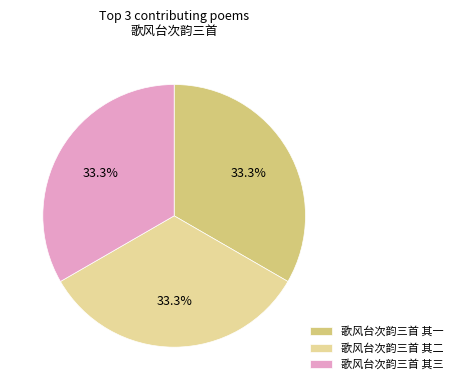

Count the number of slices in the pie.

3